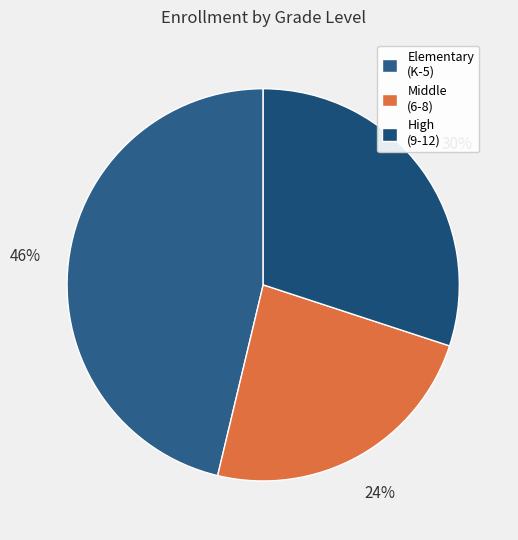

How many segments does this pie chart have?

3